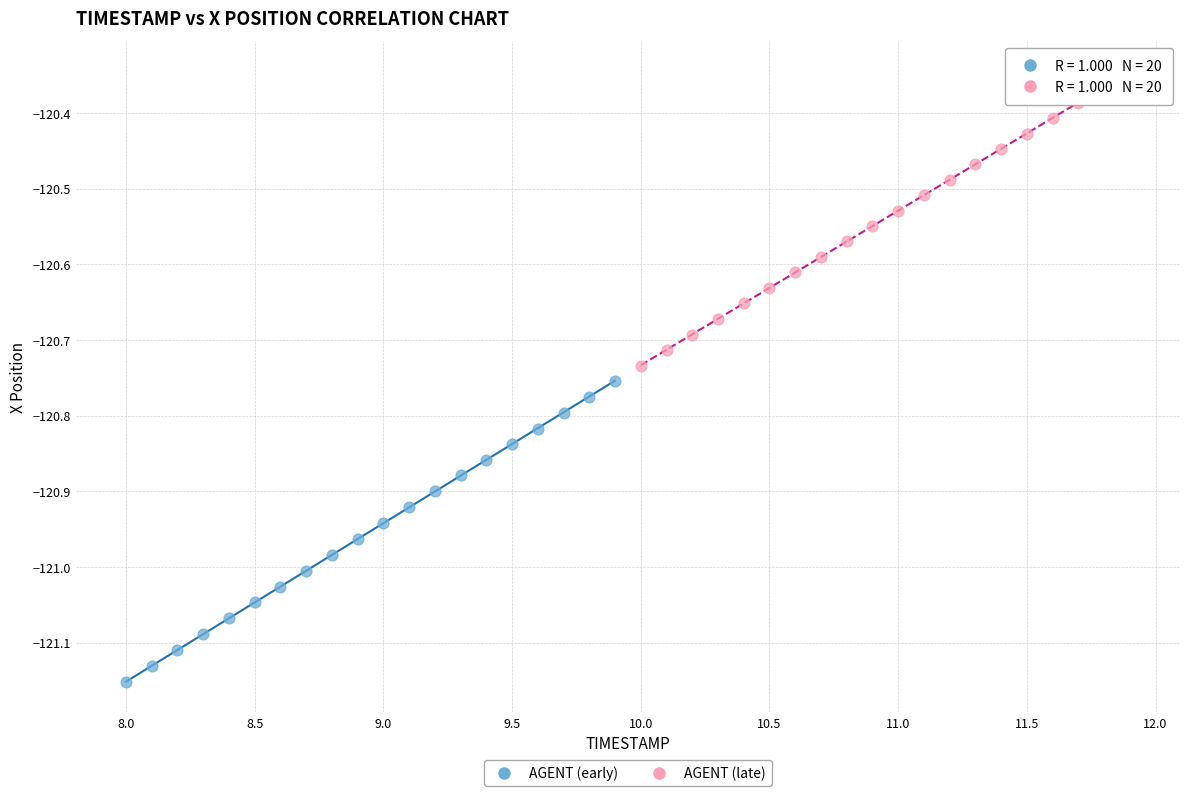

Which series contains the highest Y value?

AGENT (late)